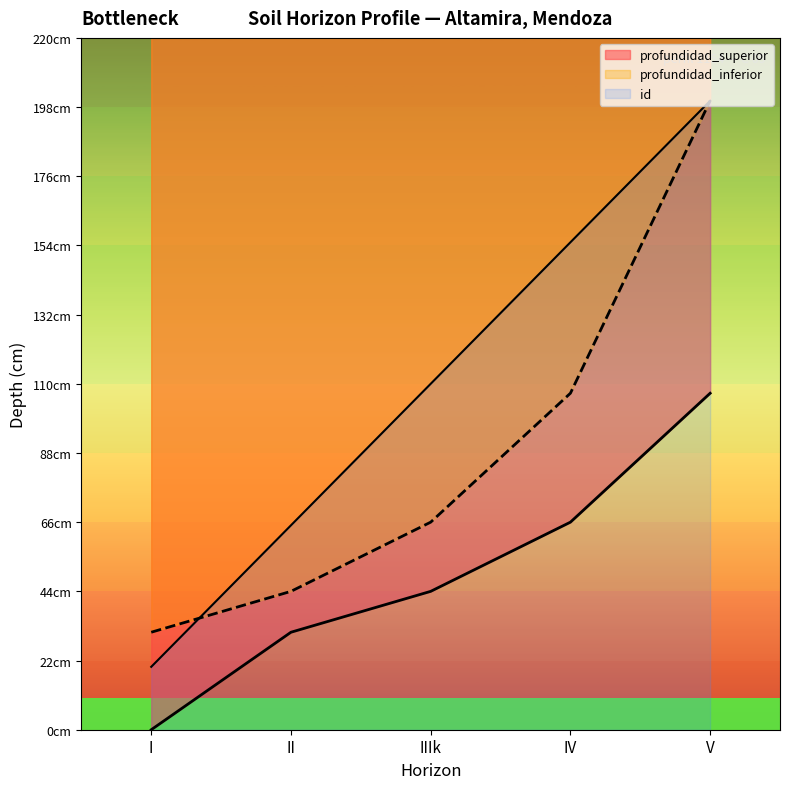

What are all the series names shown in the legend?

profundidad_superior, profundidad_inferior, id